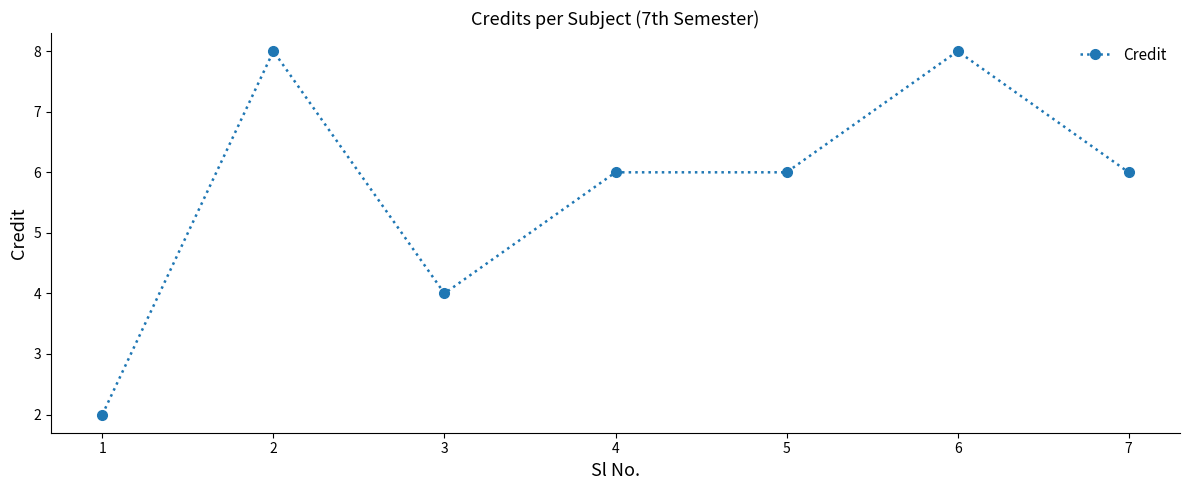

True or false: the data shows 2 at 6.

False